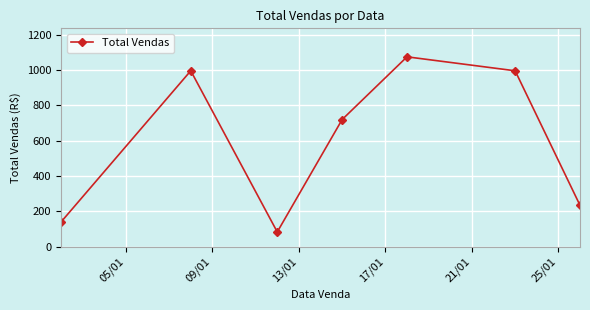

What is the maximum value shown in the chart?

1073.8